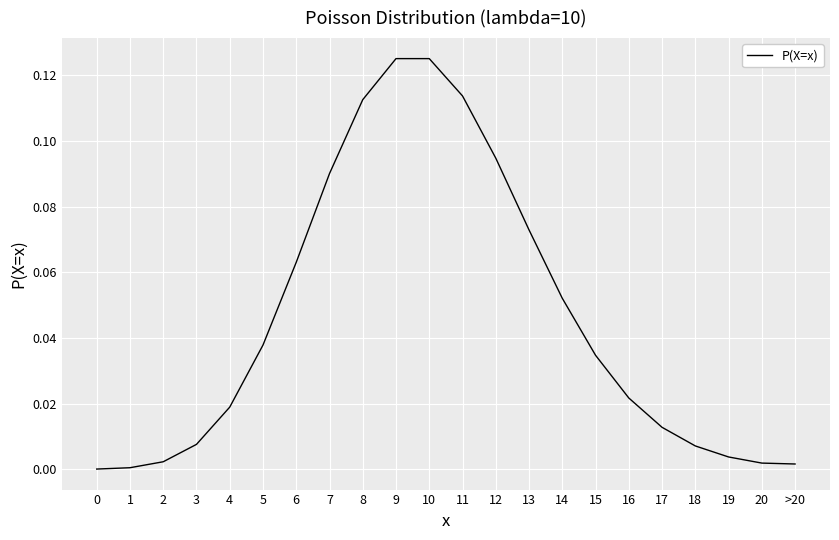

What position from the right is 3?

19